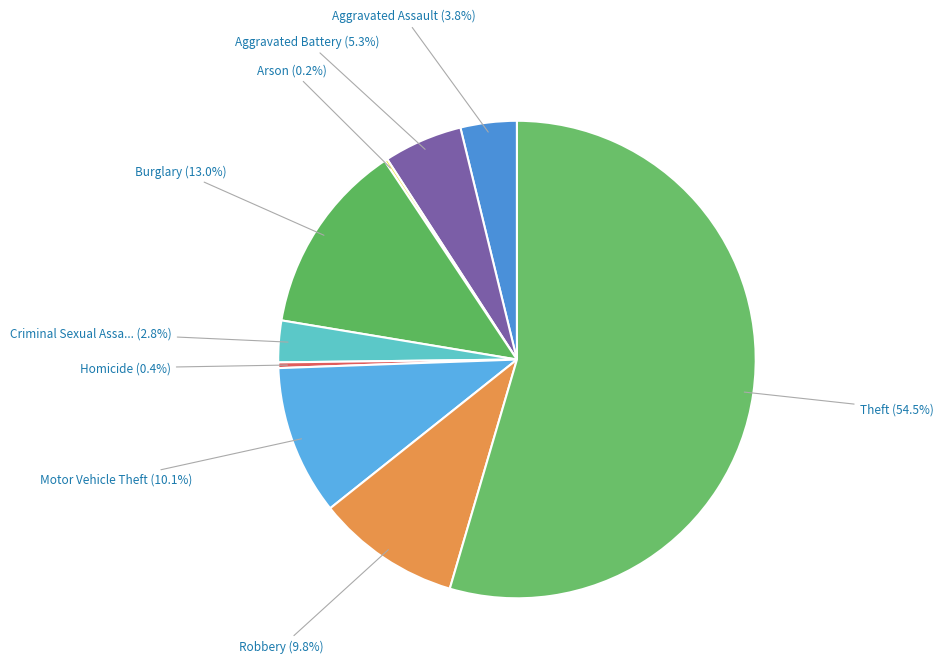

What is the smallest slice in the pie chart?

Arson